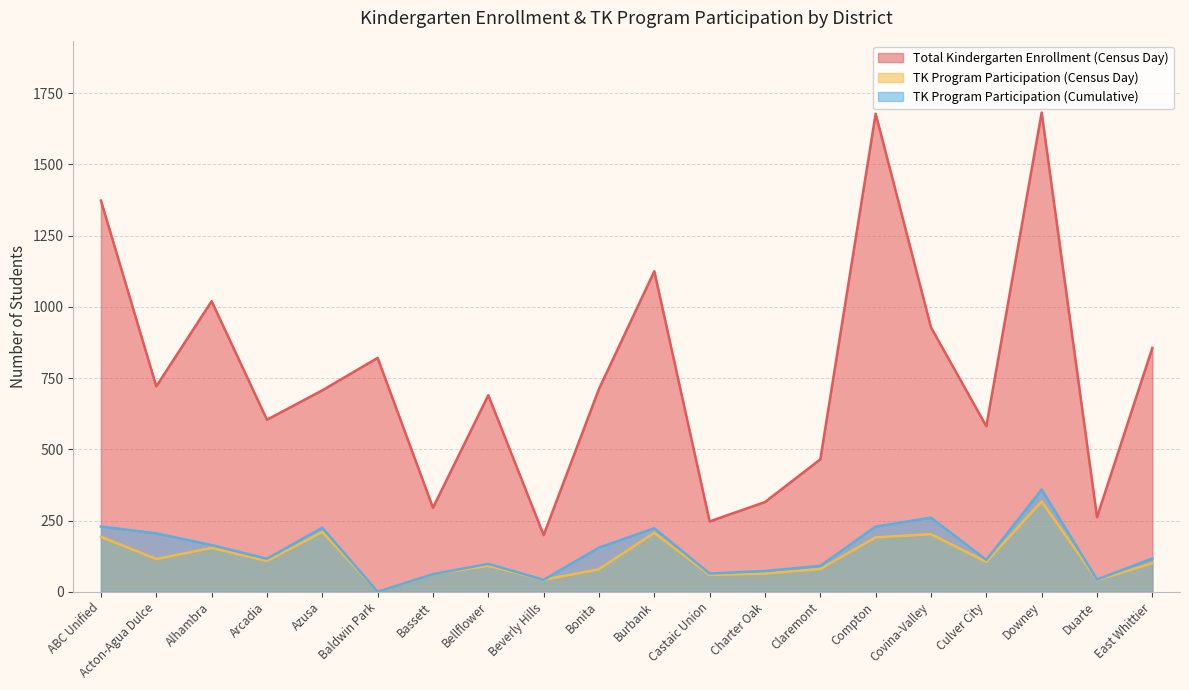

What is the label of the 8th point from the right?

Charter Oak